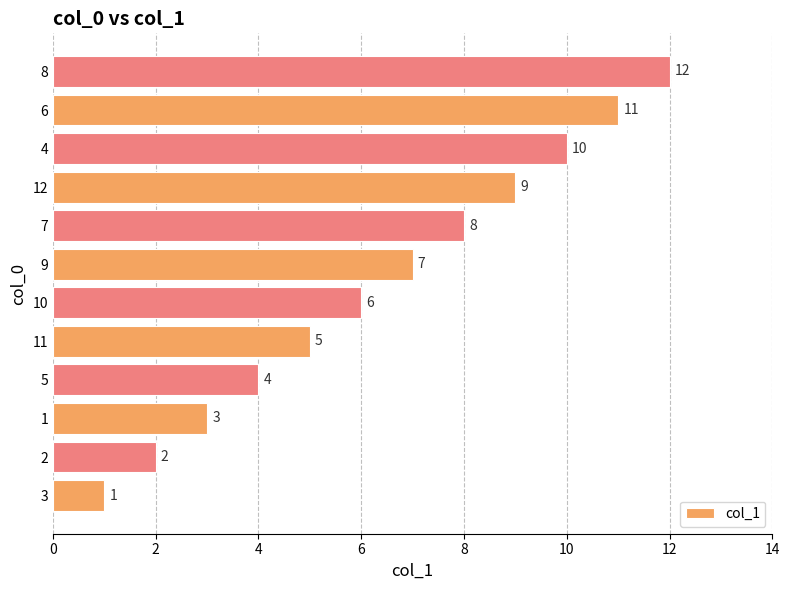

Rank the categories by value from lowest to highest.

3, 2, 1, 5, 11, 10, 9, 7, 12, 4, 6, 8